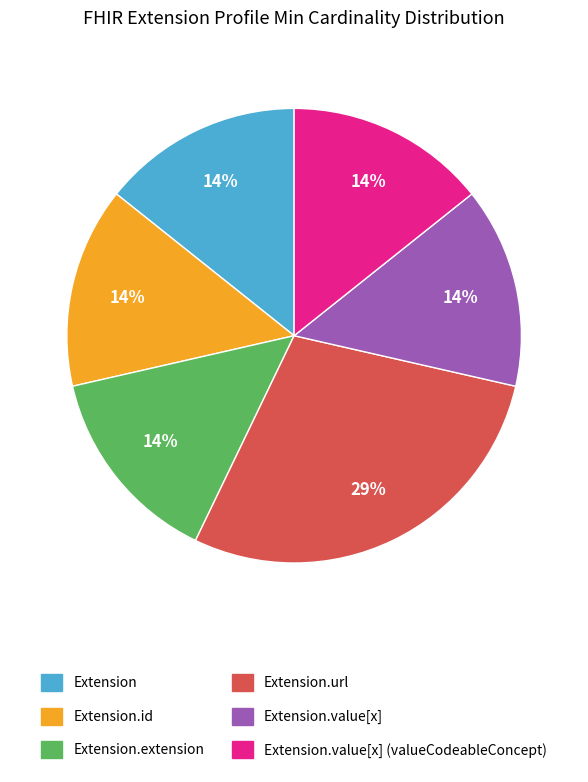

Do Extension.url and Extension.id together represent more than half of the pie?

No